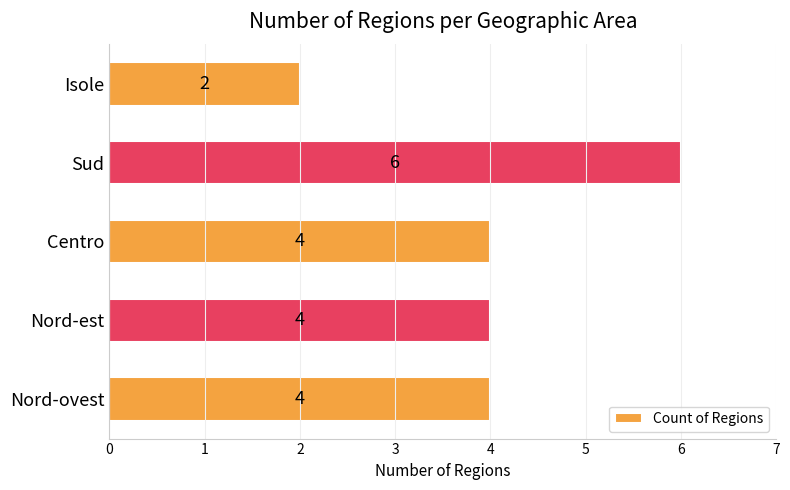

True or false: the data shows 4 at Centro.

True